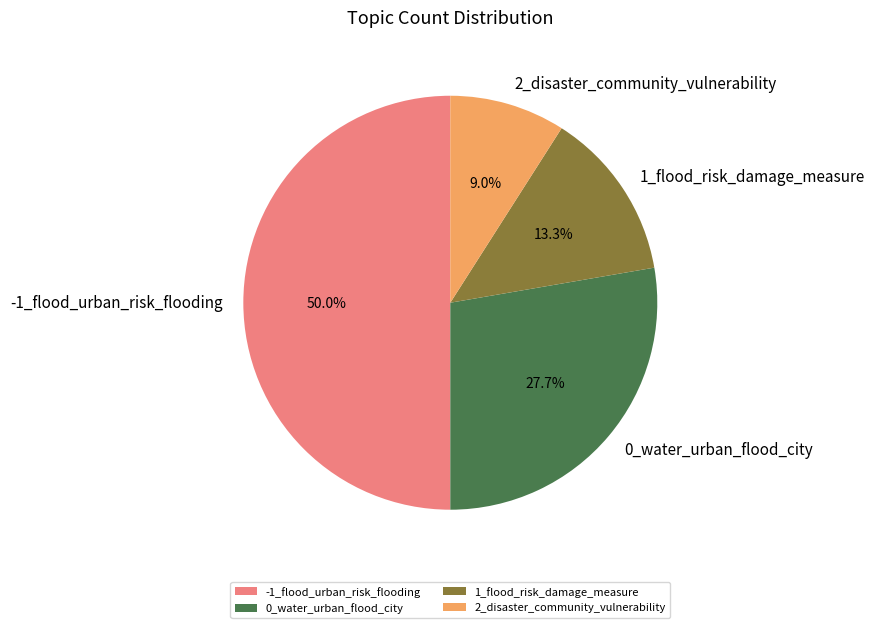

To the nearest percent, what percentage of the pie is 2_disaster_community_vulnerability?

9%